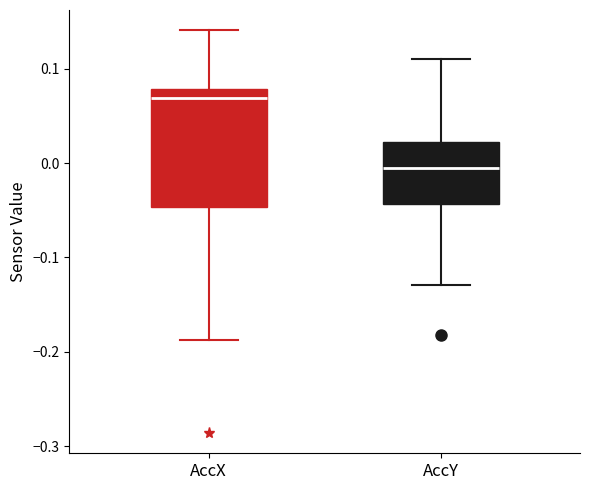

Where does the median line of the box for AccX sit on the y-axis? The values are not printed on the chart, so give them approximately, as read against the axis.

0.07